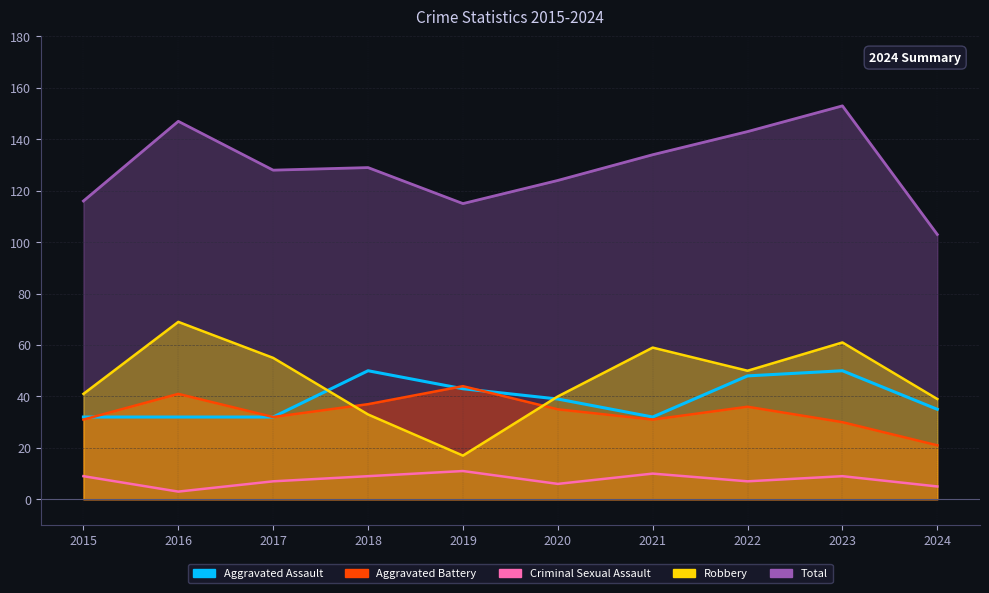

True or false: Criminal Sexual Assault and Aggravated Assault intersect in this chart.

False